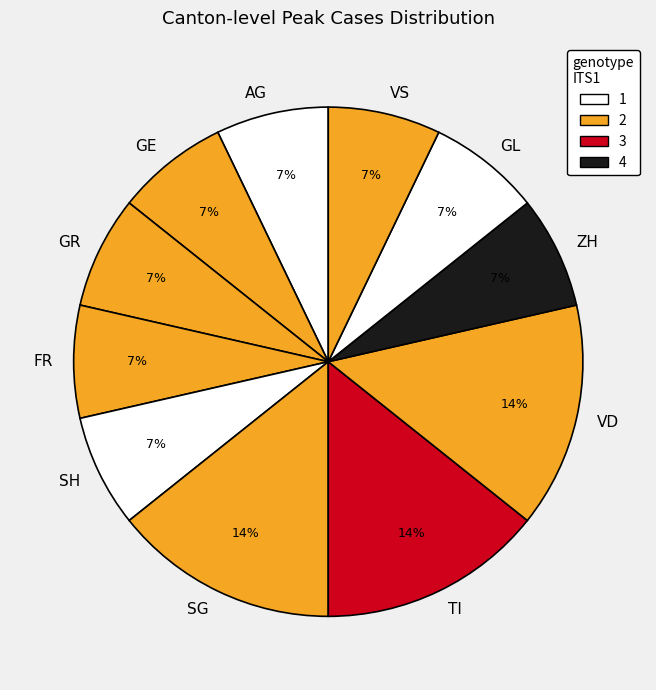

Between VD and GR, which is larger?

VD